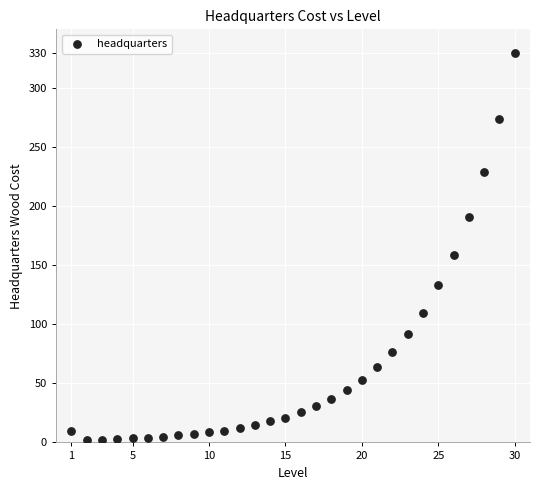

What is the range of X values (max minus min)?

29